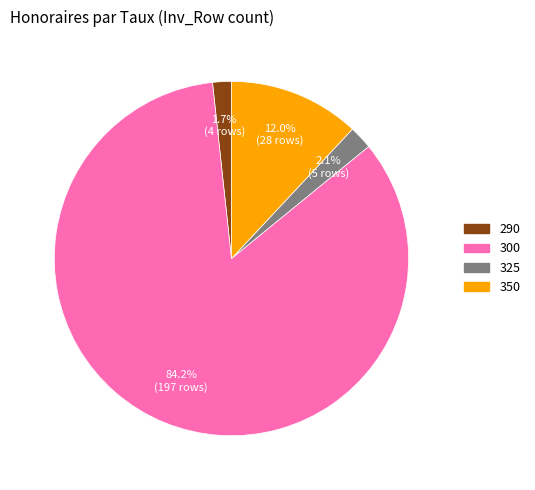

Which slice is the largest?

300